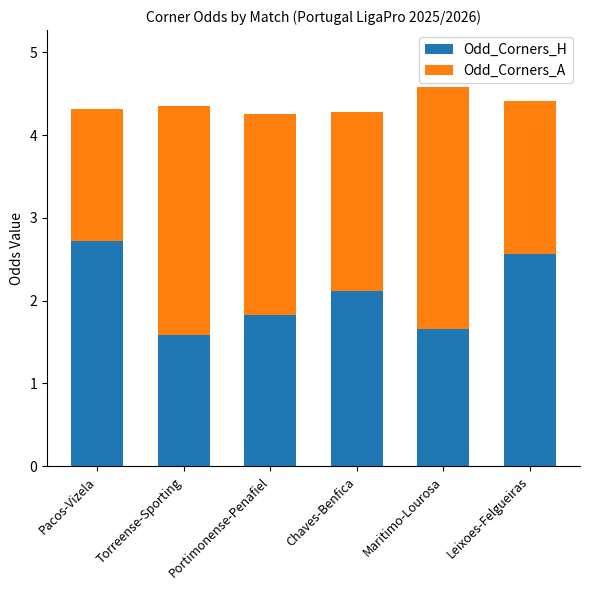

How many Odd_Corners_H values are between 1 and 2?

3